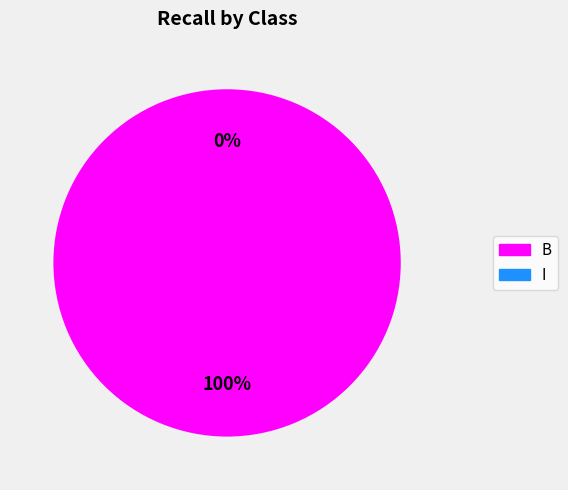

How many slices are in this pie chart?

2